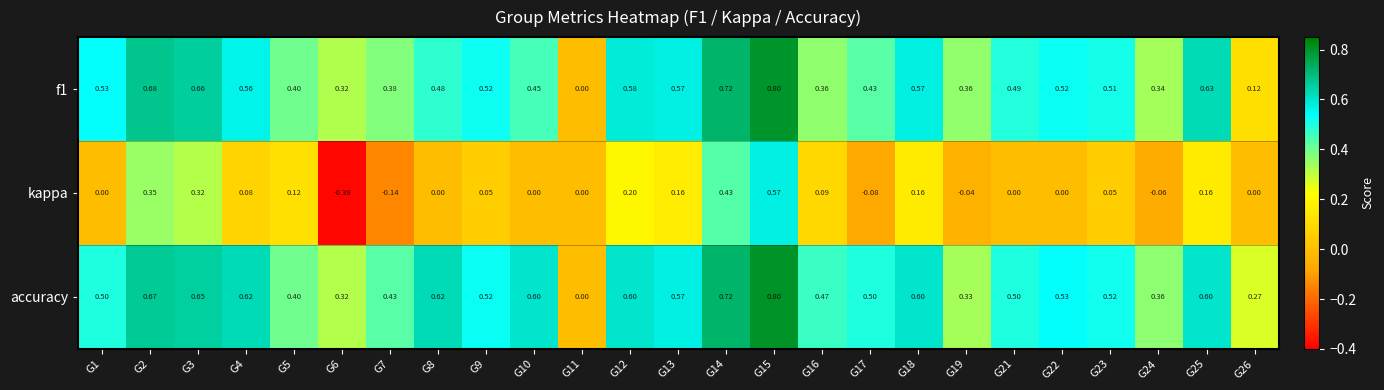

Which series has the widest spread of values?

kappa